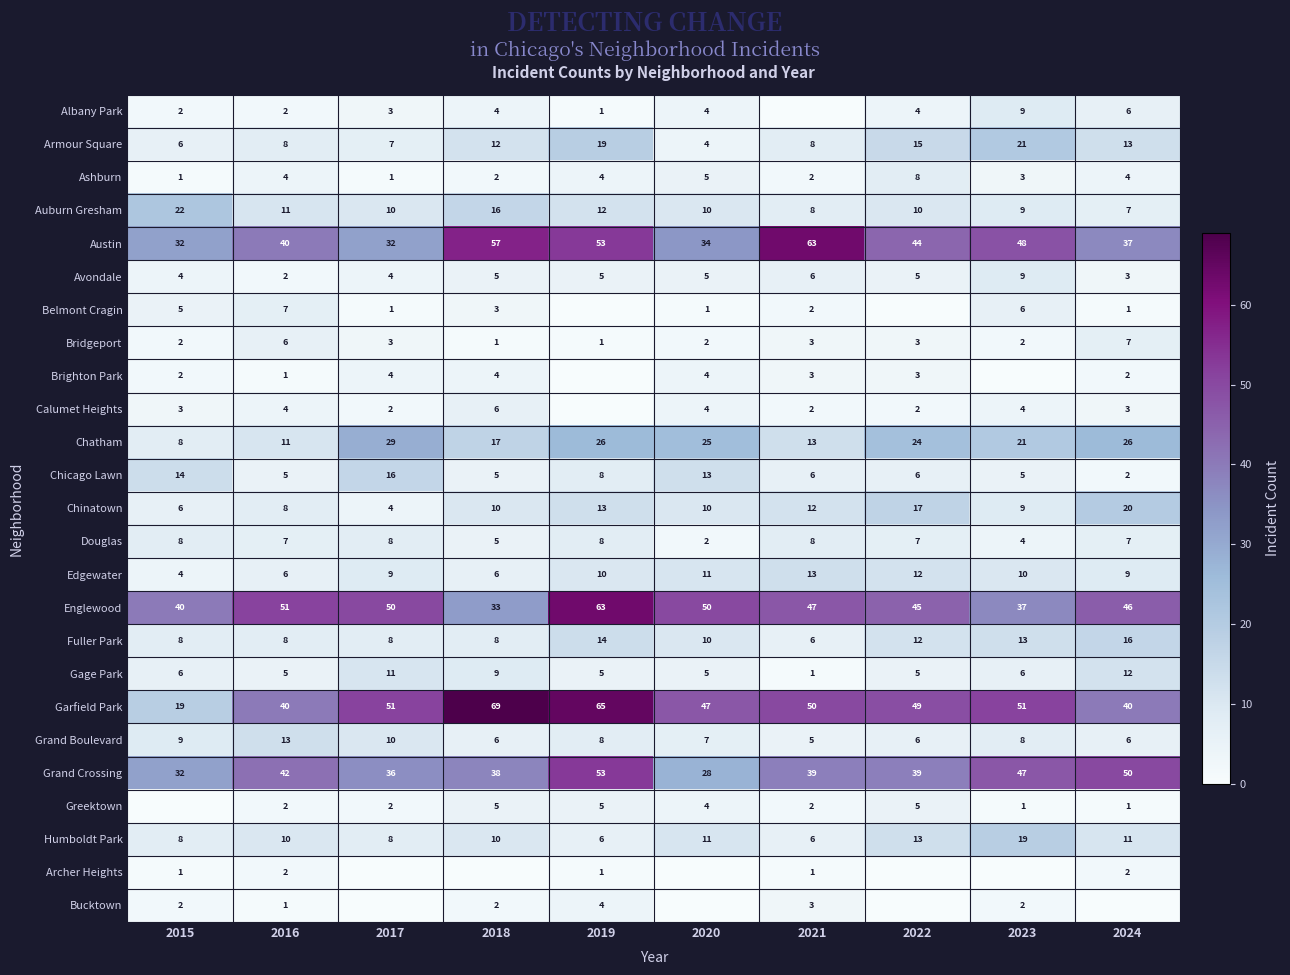

At which label does Gage Park reach its minimum?

2021